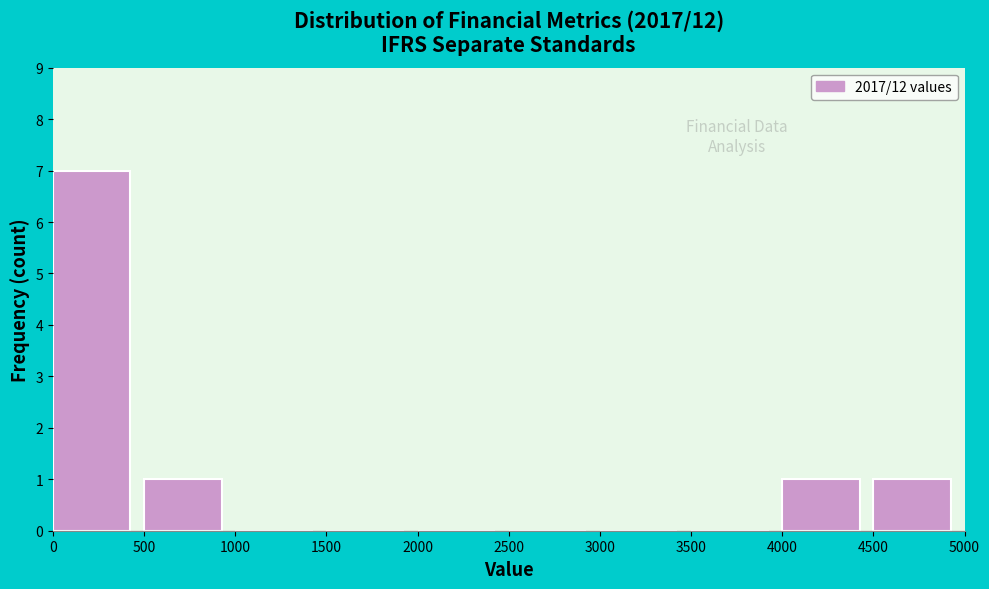

Reading left to right, list every bar in this chart as the range it spans on the x-axis followed by its height. The values are not printed on the chart, so give them approximately, as read against the axis.

0 to 500: 7
500 to 1000: 1
1000 to 1500: 0
1500 to 2000: 0
2000 to 2500: 0
2500 to 3000: 0
3000 to 3500: 0
3500 to 4000: 0
4000 to 4500: 1
4500 to 5000: 1